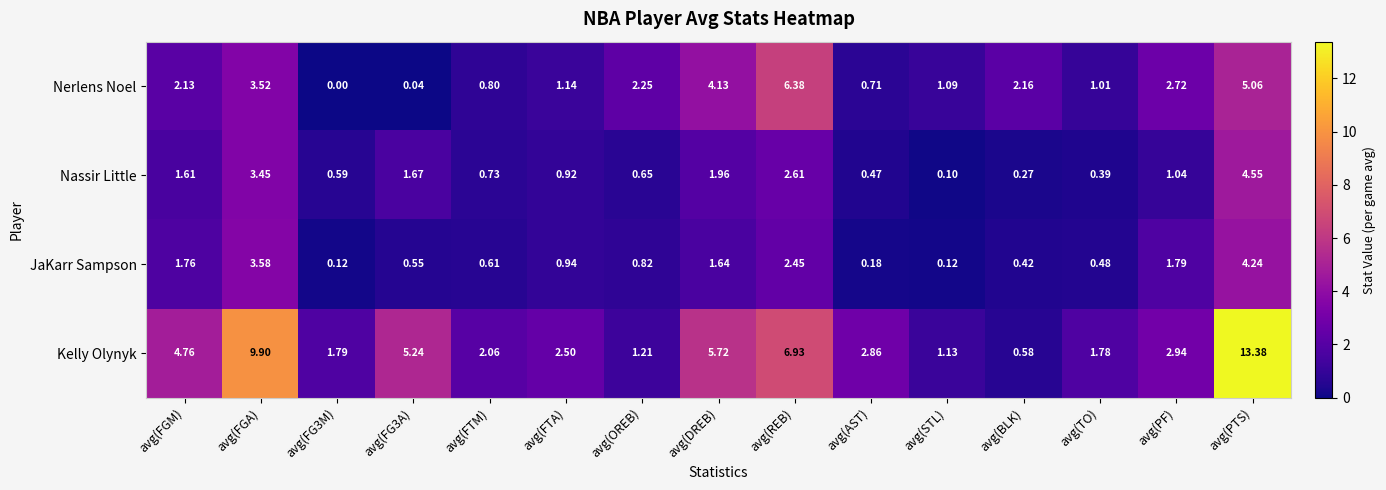

Which series has the largest range (max minus min)?

Kelly Olynyk